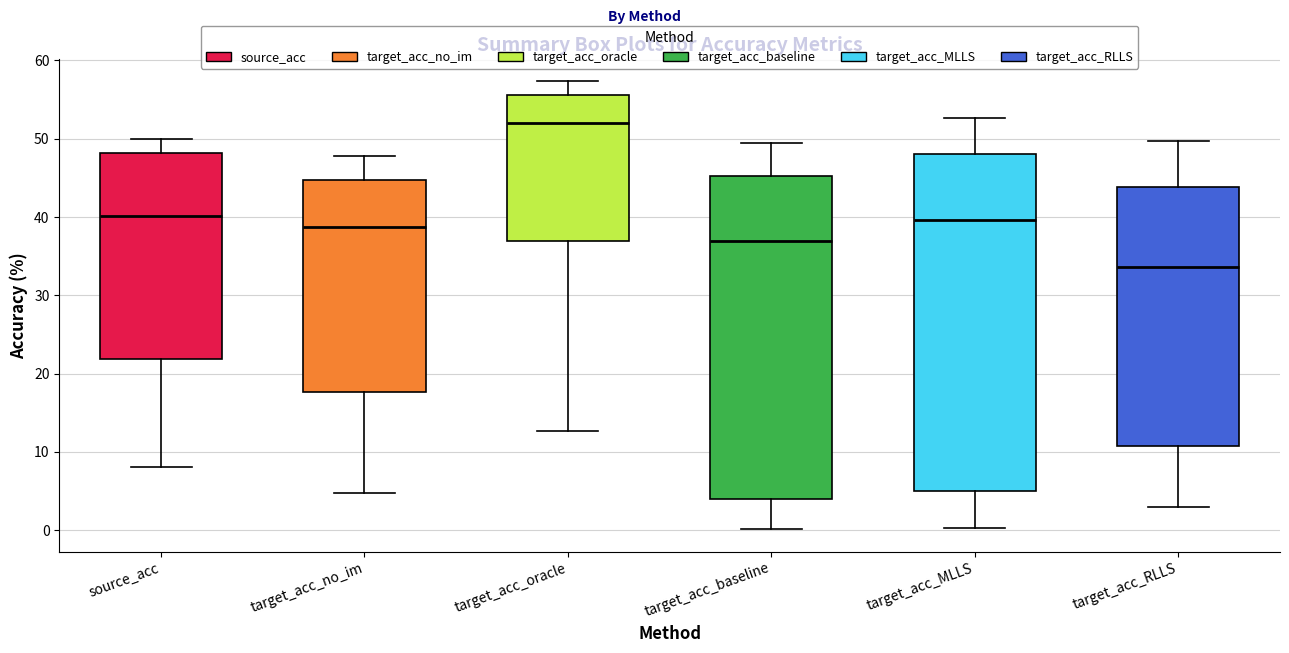

Where does the median line of the box for target_acc_no_im sit on the y-axis? The values are not printed on the chart, so give them approximately, as read against the axis.

39